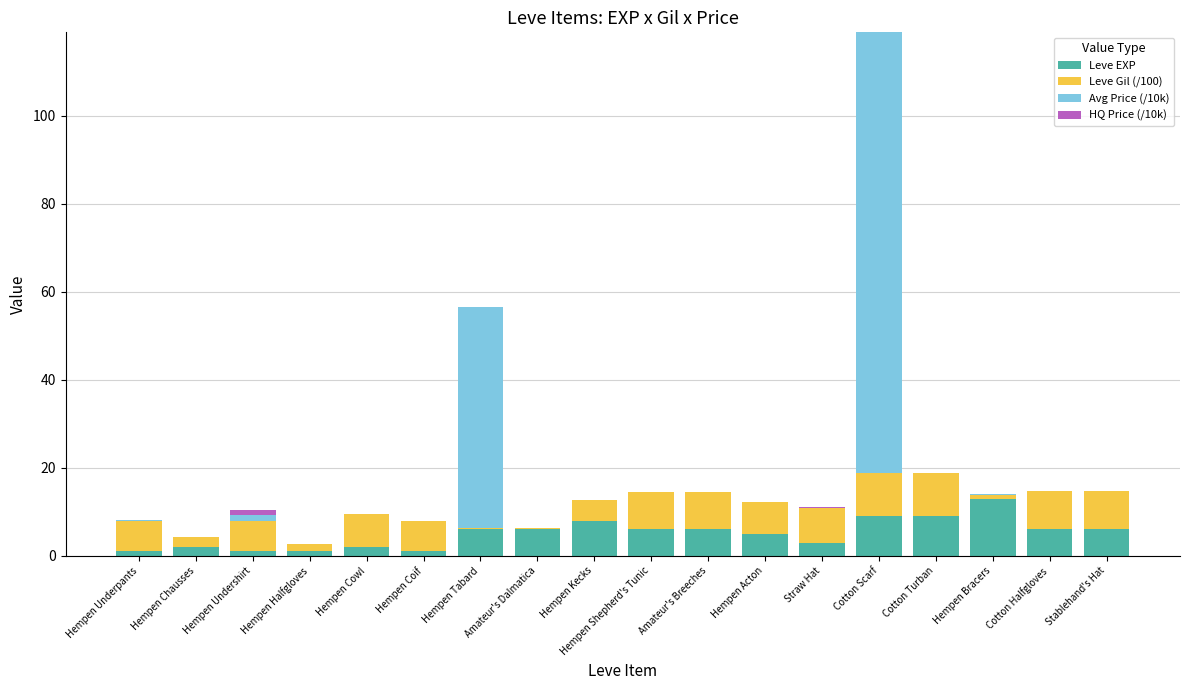

At which category is the sum across all series the highest?

Cotton Scarf